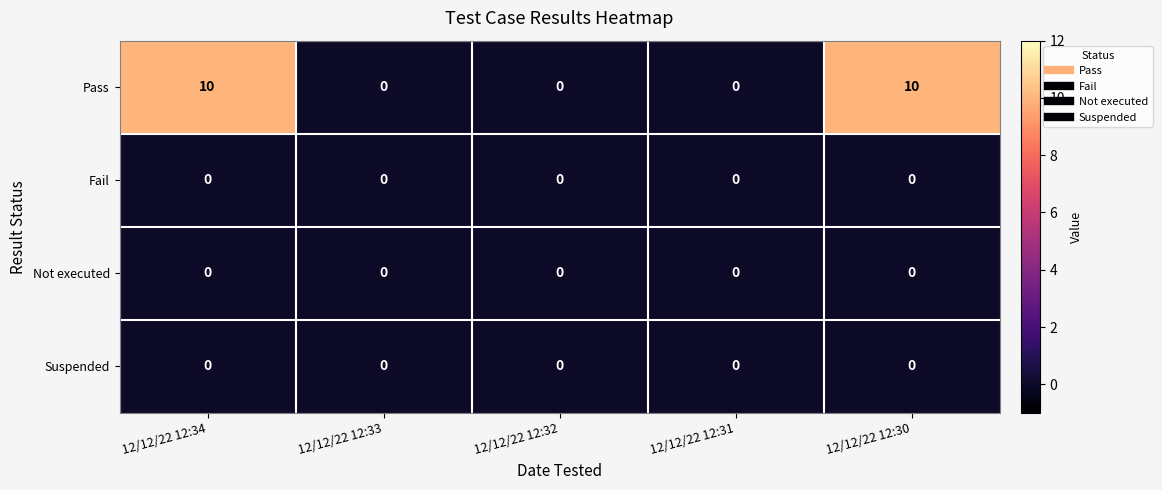

Which series has the largest total across all categories?

Pass